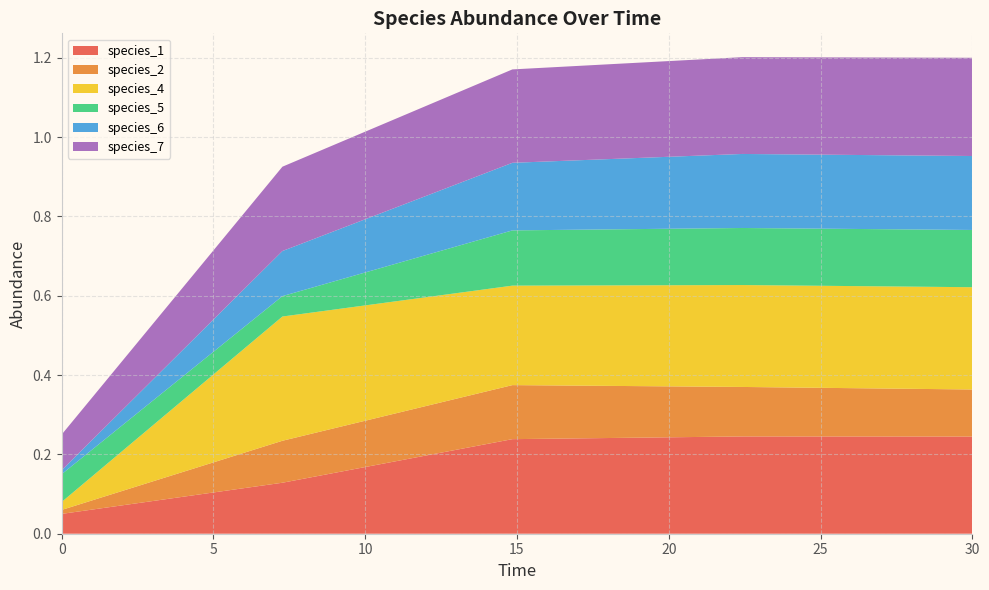

Reading right to left, extract all data points from this chart.

species_1: 30.0=0.2	22.424242424242426=0.2	14.84848484848485=0.2	7.272727272727273=0.1	0.0=0.1
species_2: 30.0=0.1	22.424242424242426=0.1	14.84848484848485=0.1	7.272727272727273=0.1	0.0=0.0
species_4: 30.0=0.3	22.424242424242426=0.3	14.84848484848485=0.3	7.272727272727273=0.3	0.0=0.0
species_5: 30.0=0.1	22.424242424242426=0.1	14.84848484848485=0.1	7.272727272727273=0.1	0.0=0.1
species_6: 30.0=0.2	22.424242424242426=0.2	14.84848484848485=0.2	7.272727272727273=0.1	0.0=0.0
species_7: 30.0=0.2	22.424242424242426=0.2	14.84848484848485=0.2	7.272727272727273=0.2	0.0=0.1